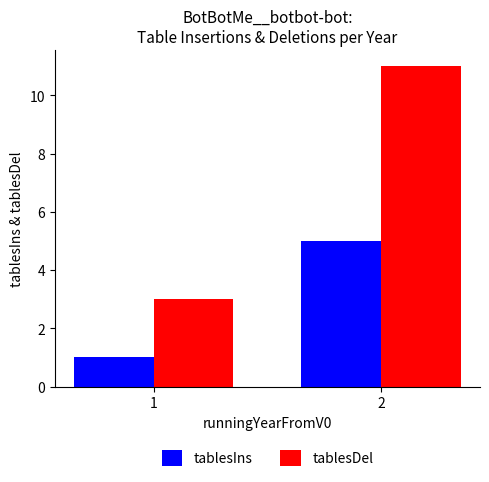

Are the bars horizontal?

No